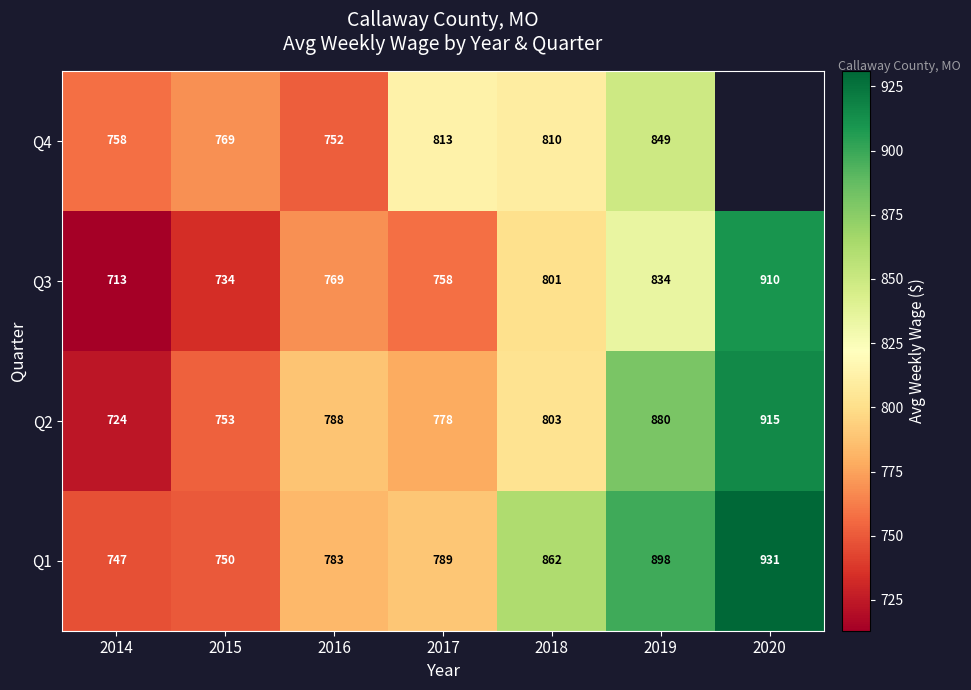

At which category is the sum across all series the highest?

2019